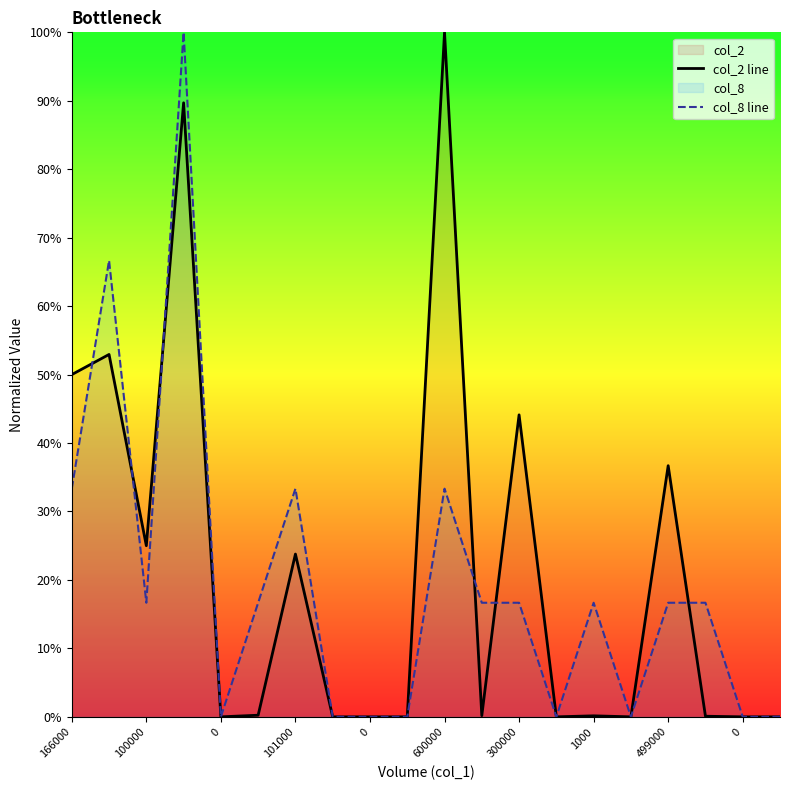

Which series has the largest total across all categories?

col_2 line